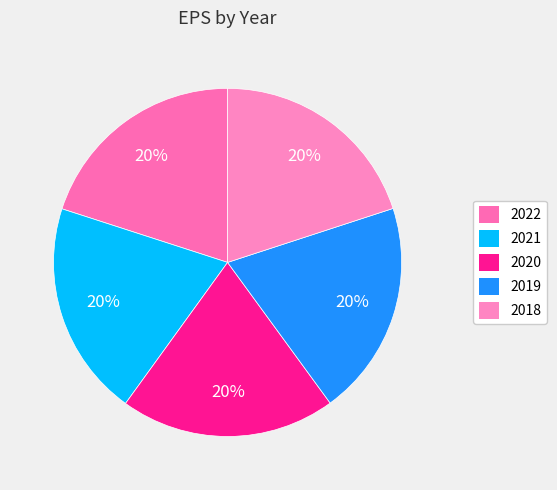

What is the ratio of the value at 2019 to the value at 2020?

1.0